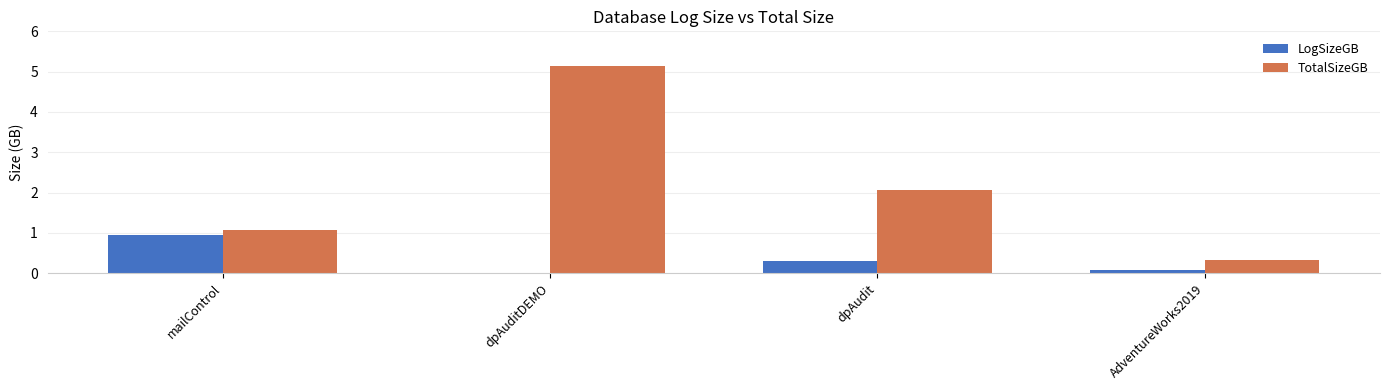

The value of LogSizeGB at dpAudit is 0.3. True or false?

True